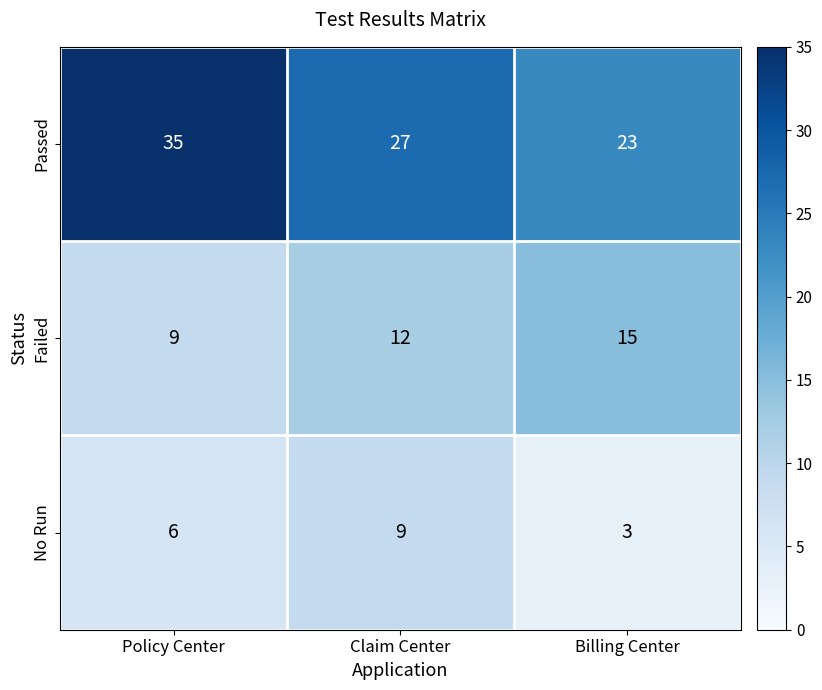

True or false: No Run has a value of 3 at Billing Center.

True